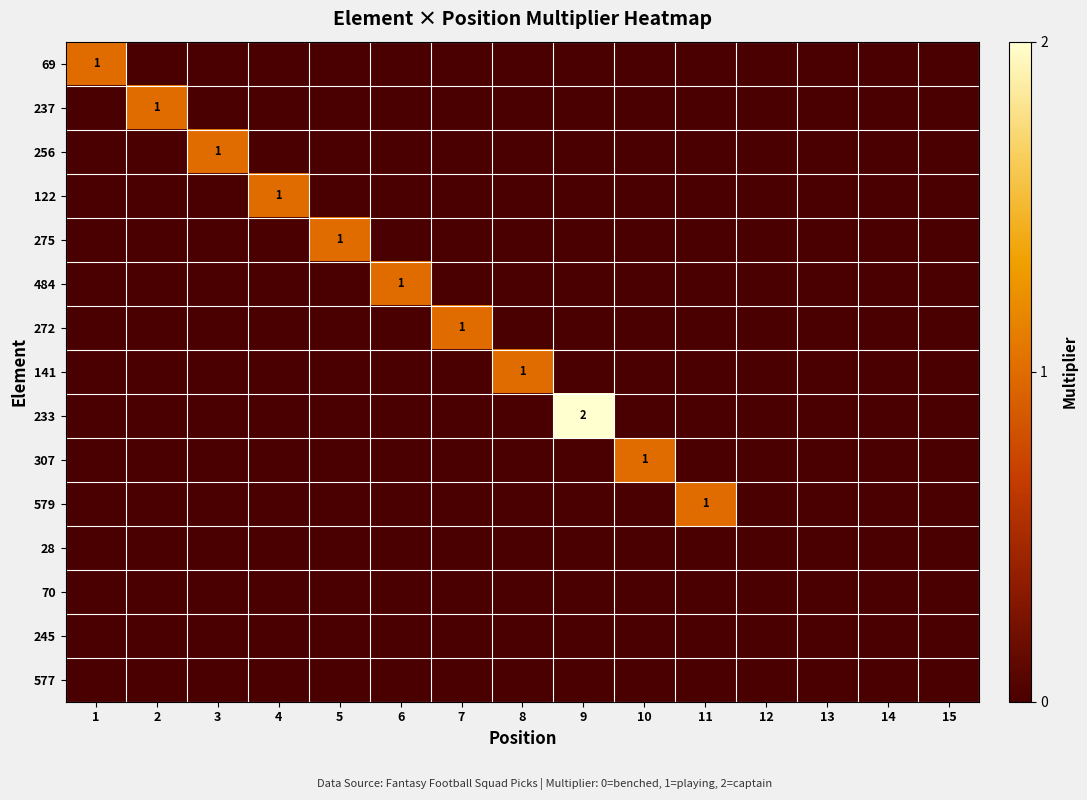

The 275 series shows 0 at 2. True or false?

True